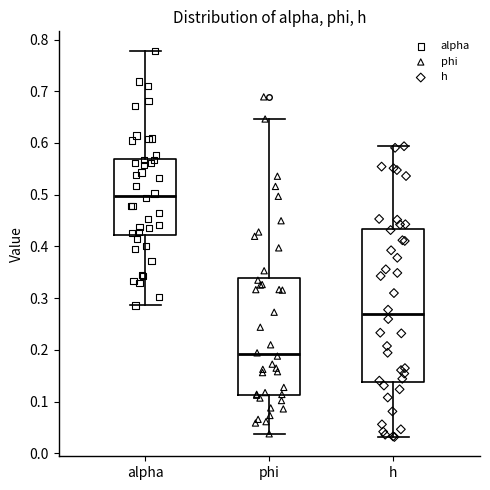

Where does the median line of the box for alpha sit on the y-axis? The values are not printed on the chart, so give them approximately, as read against the axis.

0.50